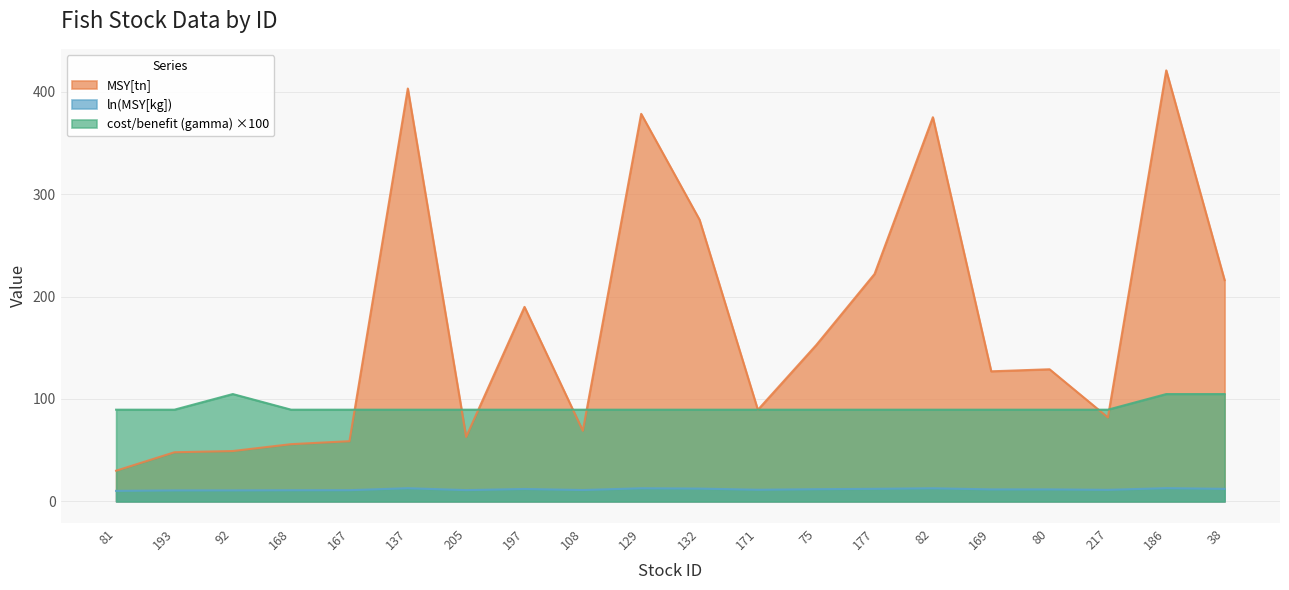

True or false: MSY[tn] has more than 1 points higher than both neighbors.

True